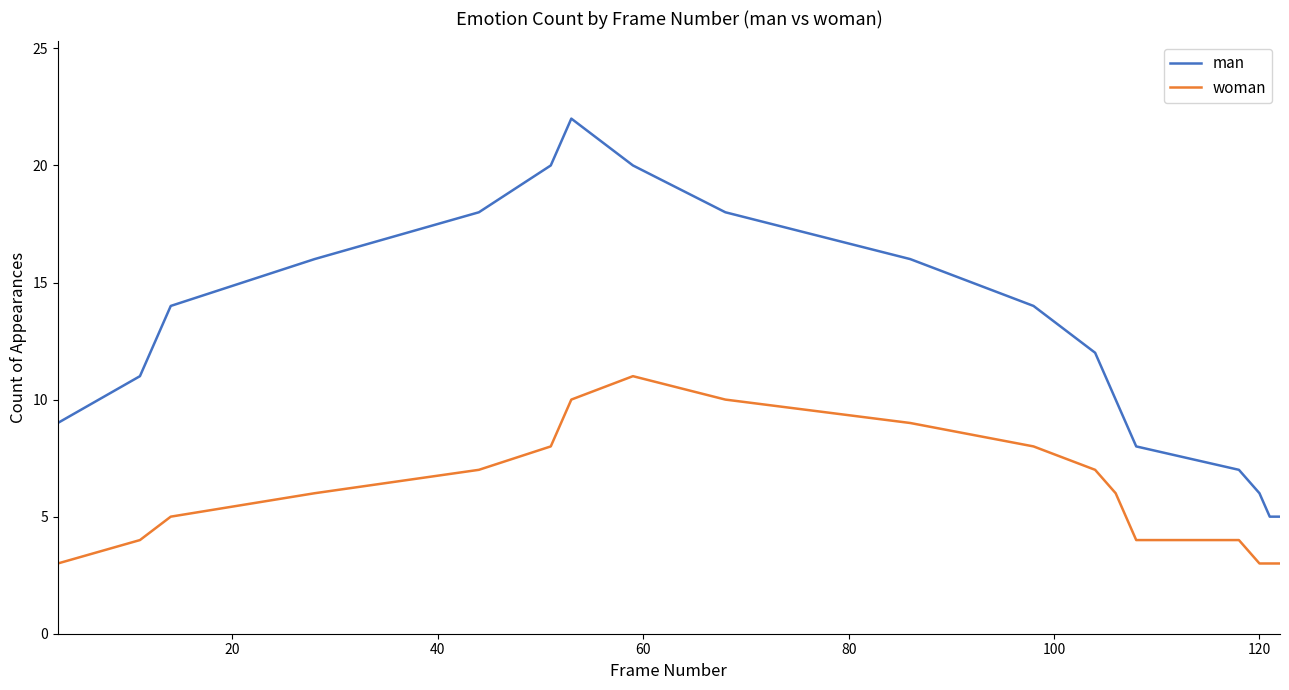

Which series has the widest spread of values?

man